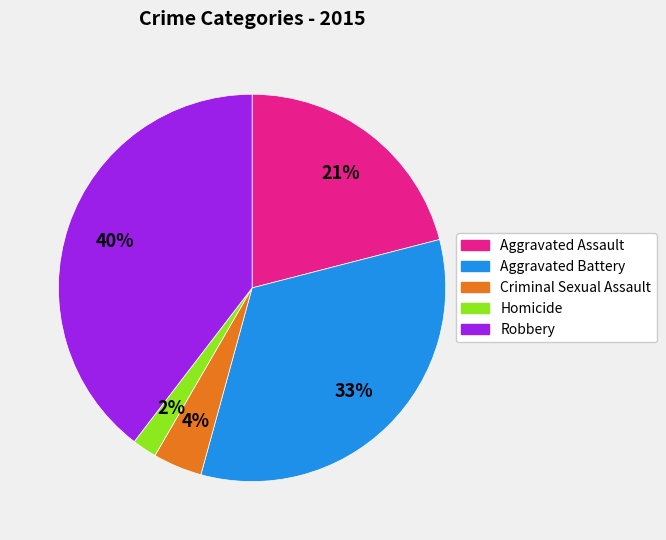

True or false: Criminal Sexual Assault accounts for 4% of the total.

True